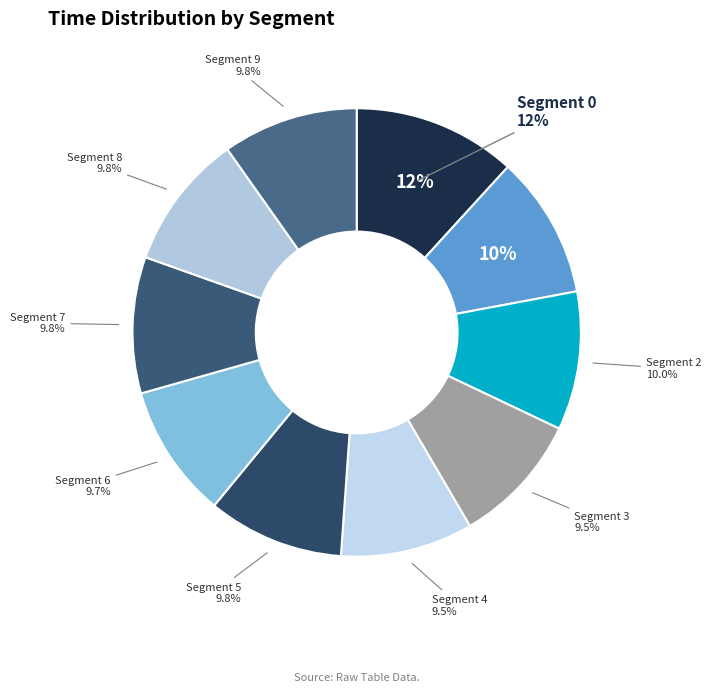

The 8 slice represents 2% of the pie. True or false?

False